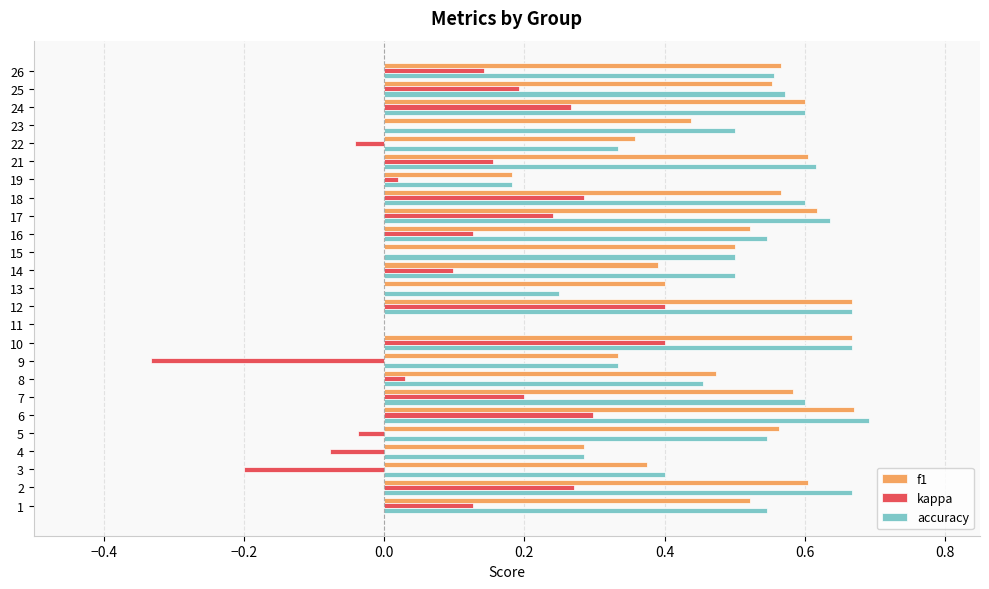

What is the sum of all accuracy values?

12.2